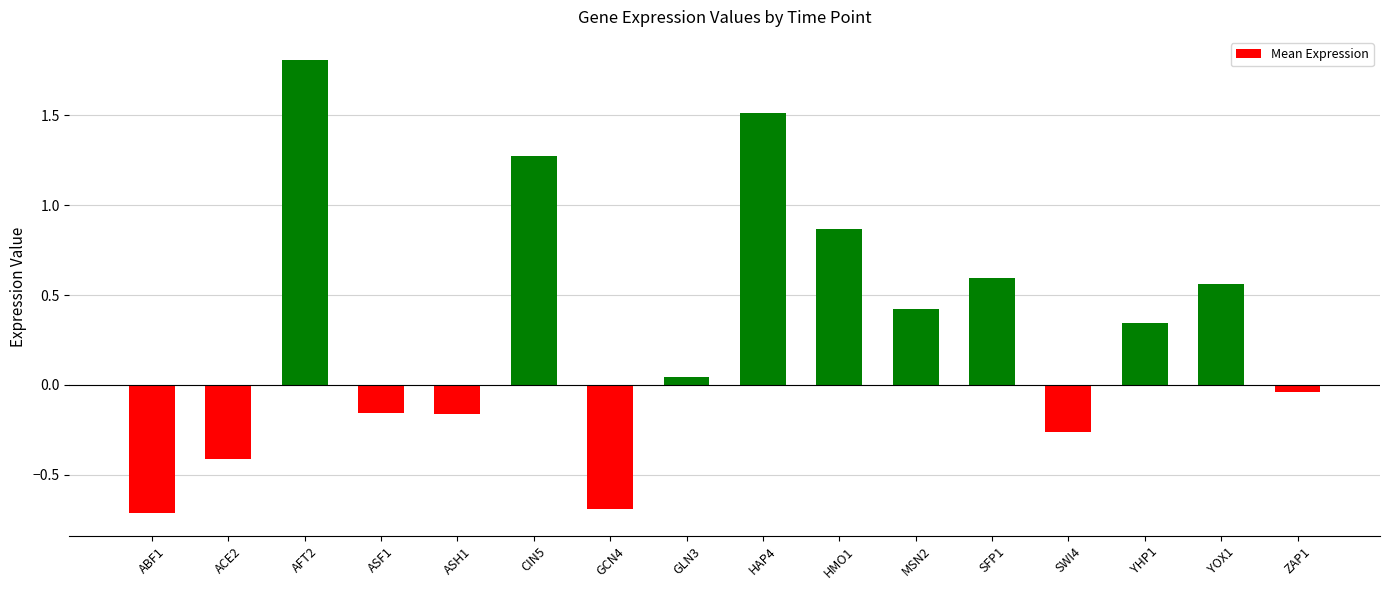

Is it true that the value at ABF1 is -1.2?

False